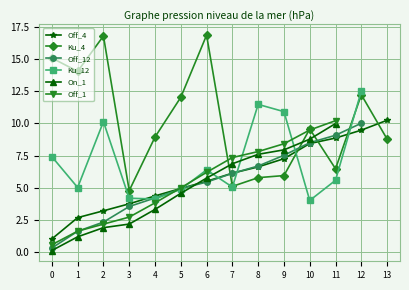

How many intersections are there between Off_12 and On_1?

2